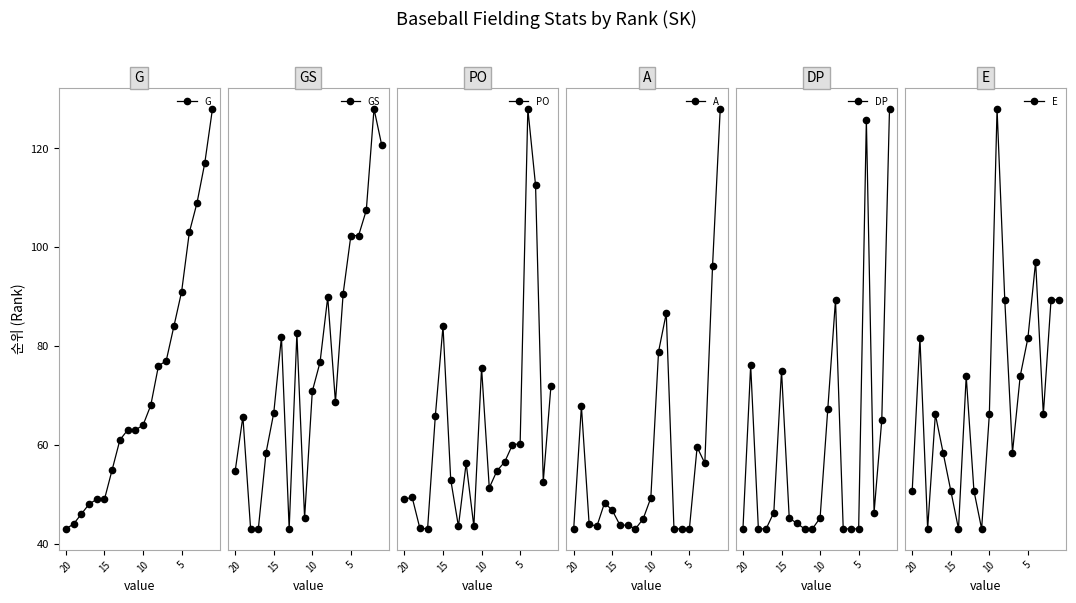

List the series in order of their peak value, highest first.

PO, A, G, GS, DP, E